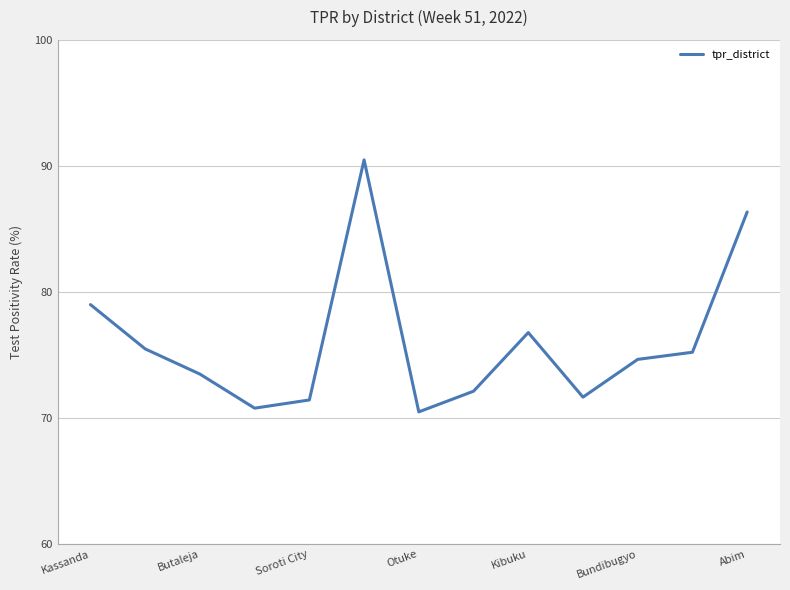

Does the chart display data point markers on the line(s)?

No